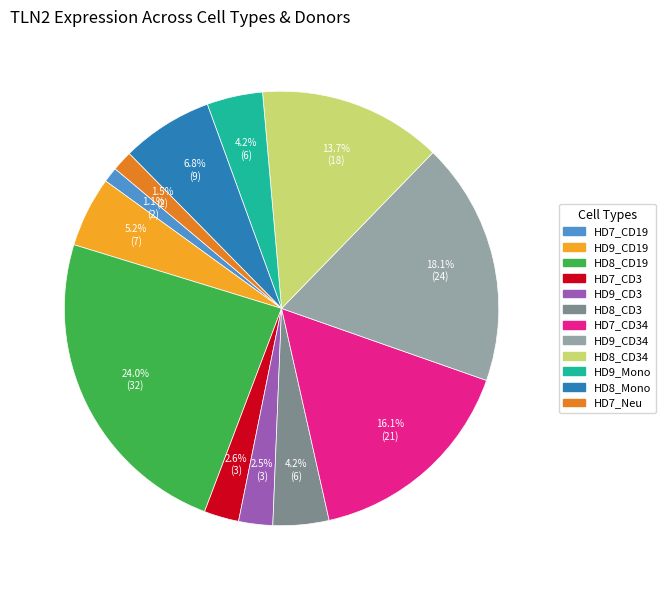

Between HD9_CD19 and HD7_CD19, which is larger?

HD9_CD19